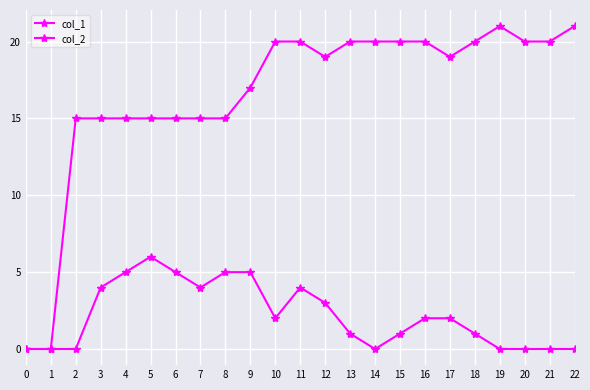

What is the sum of all col_2 values?

50